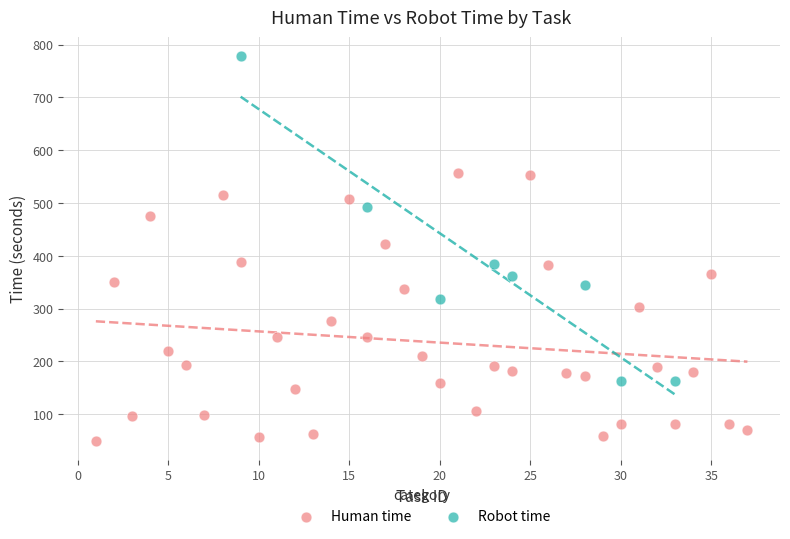

Which series reaches the minimum Y coordinate?

Human time